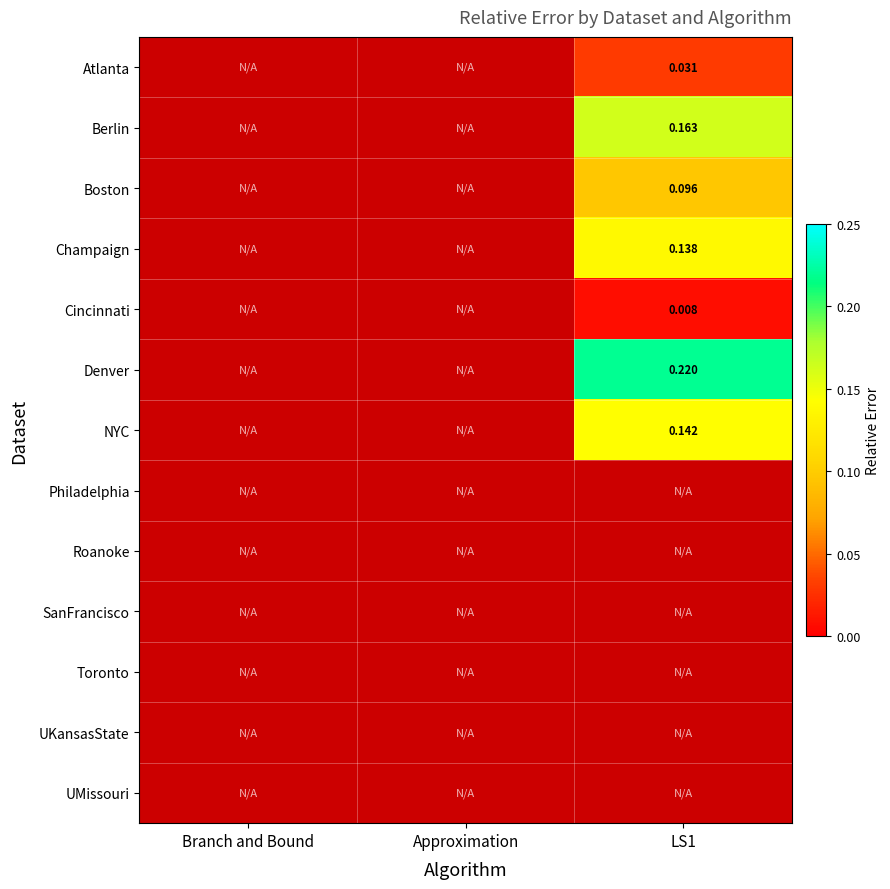

How many data points does each series have?

3